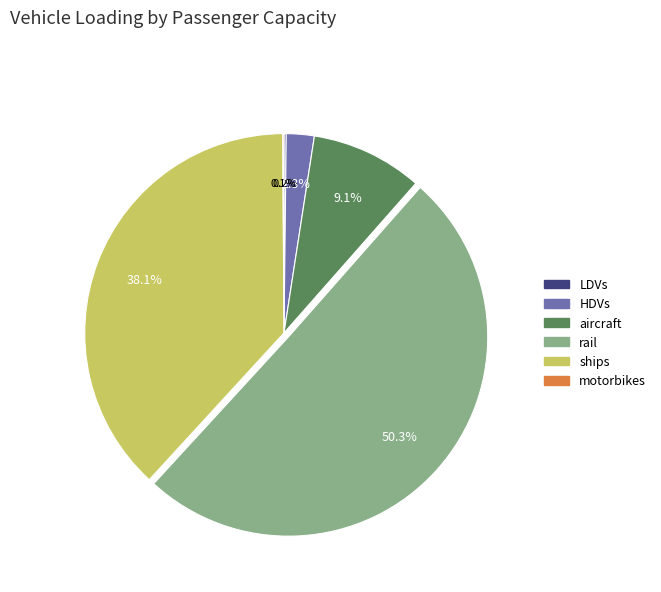

Do aircraft and ships together represent more than half of the pie?

No